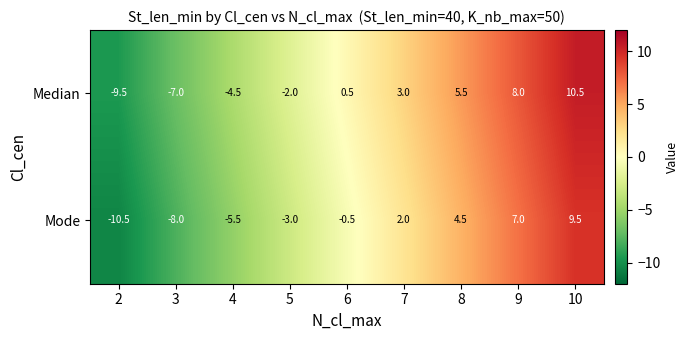

How many distinct data groups are displayed?

2